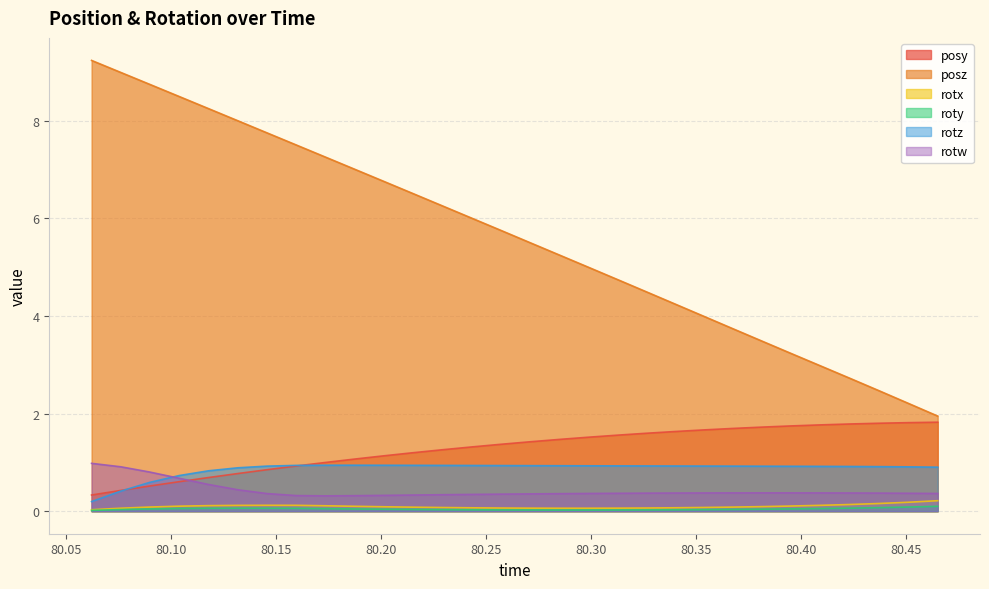

Does the chart have visible grid lines?

Yes